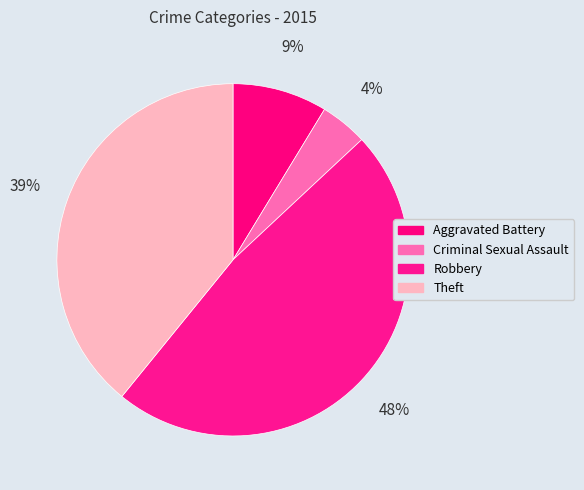

Count the number of slices in the pie.

4